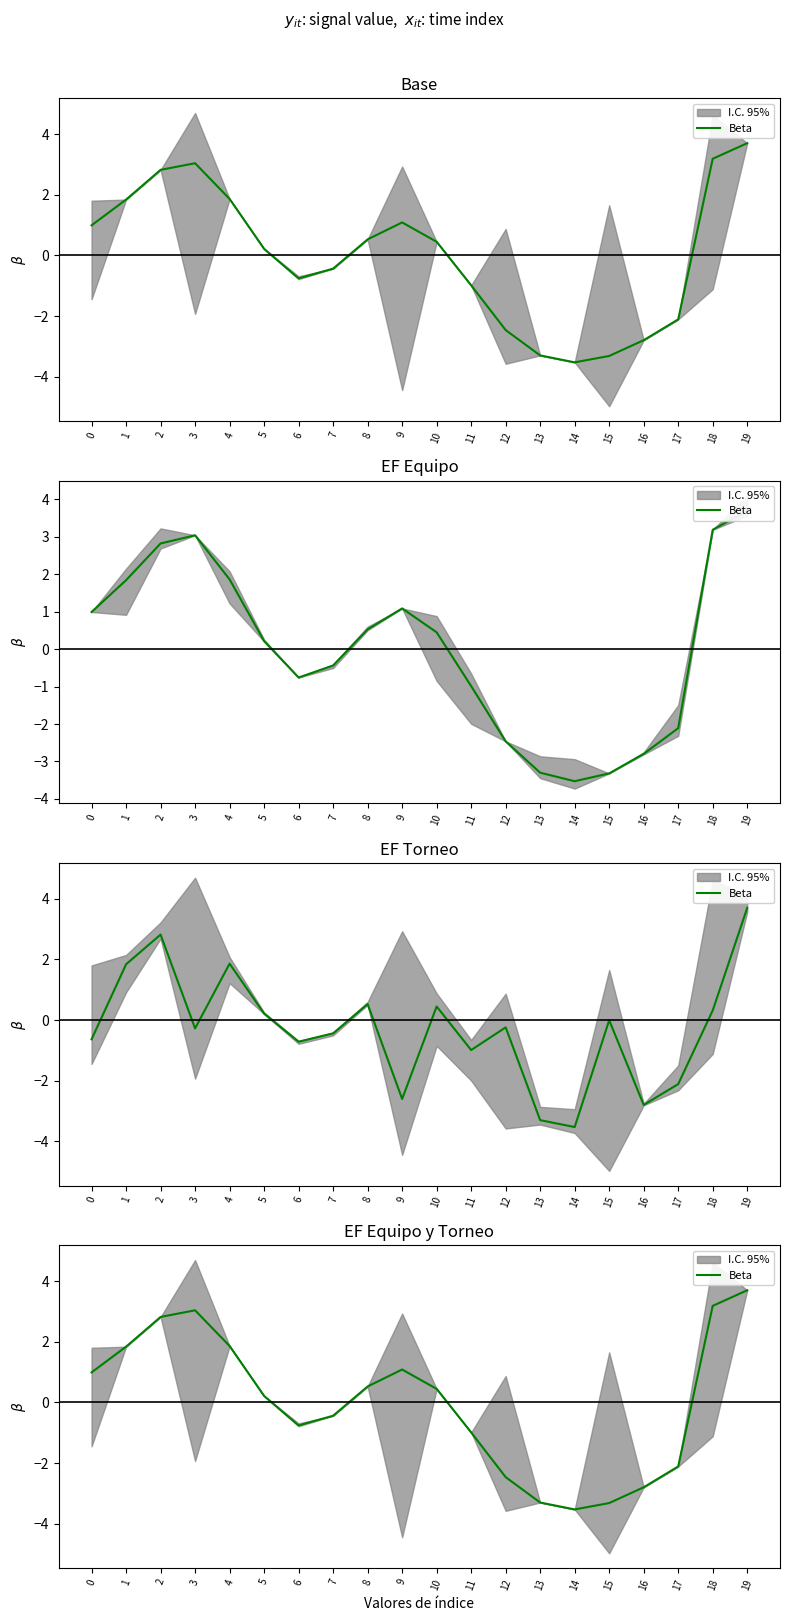

The value at 14 is -1.9. True or false?

False